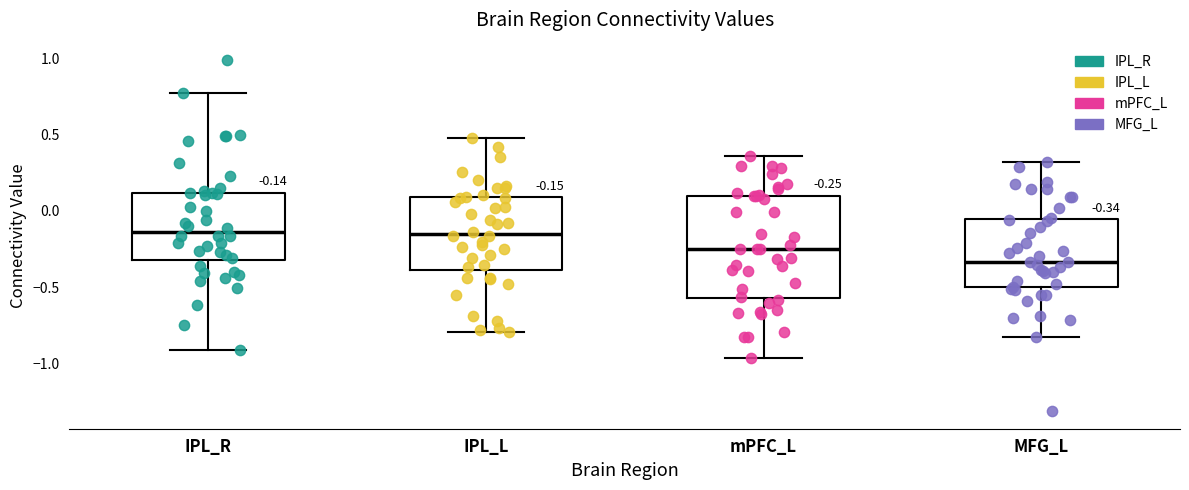

Which box has the lowest median line?

MFG_L